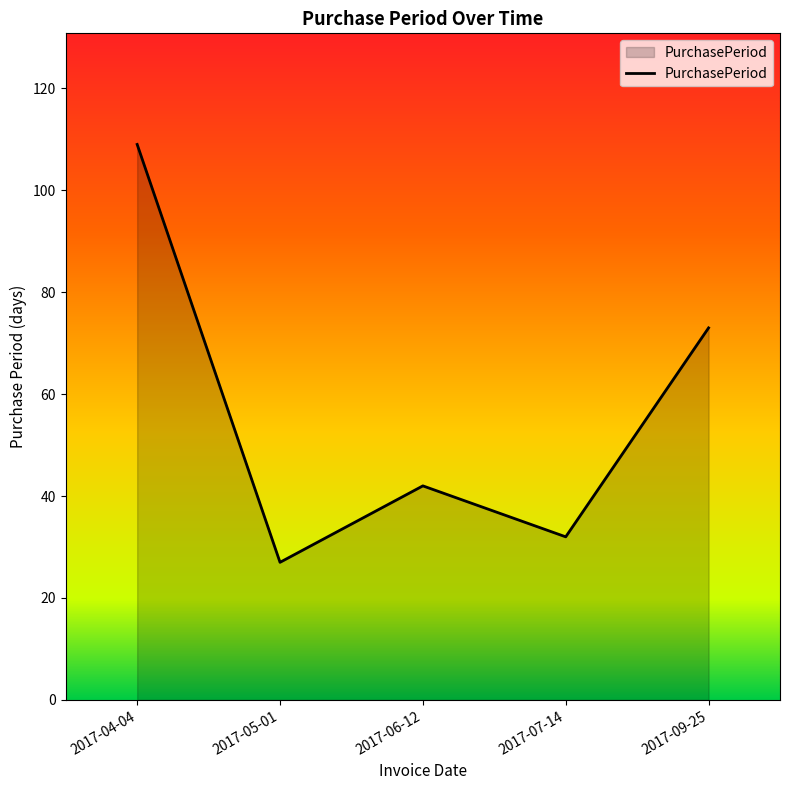

How many categories are shown in the chart?

5